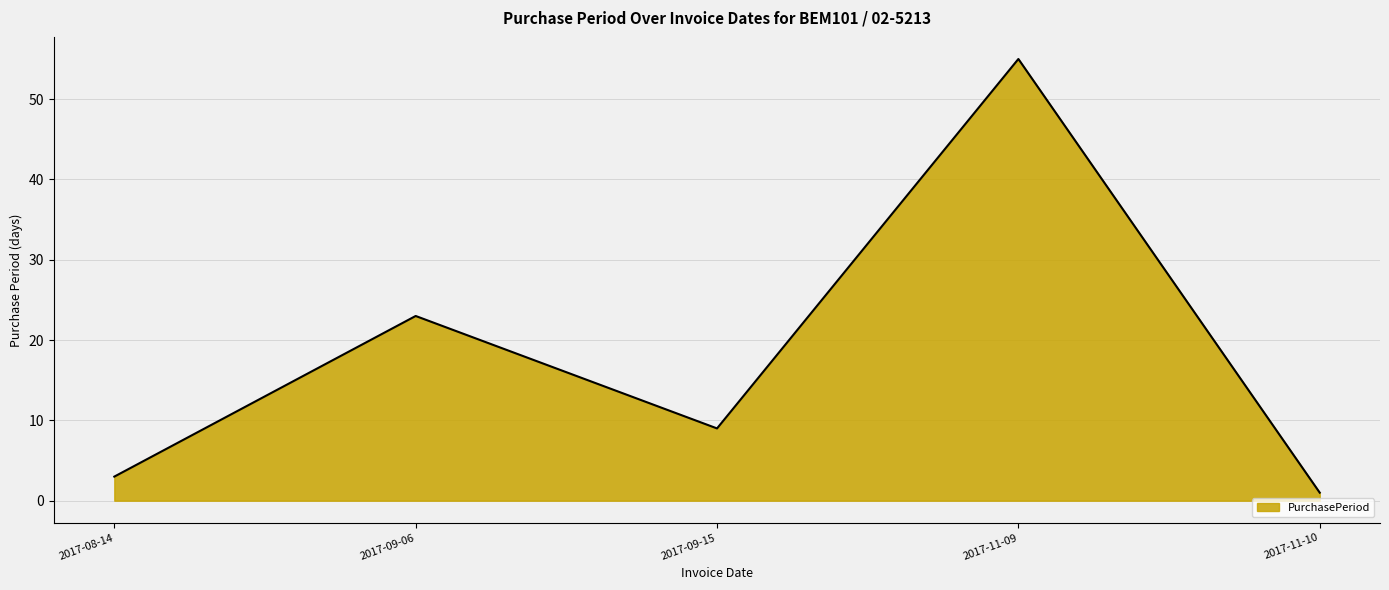

Approximately how many times larger is the value at 2017-08-14 compared to 2017-11-10?

3.0